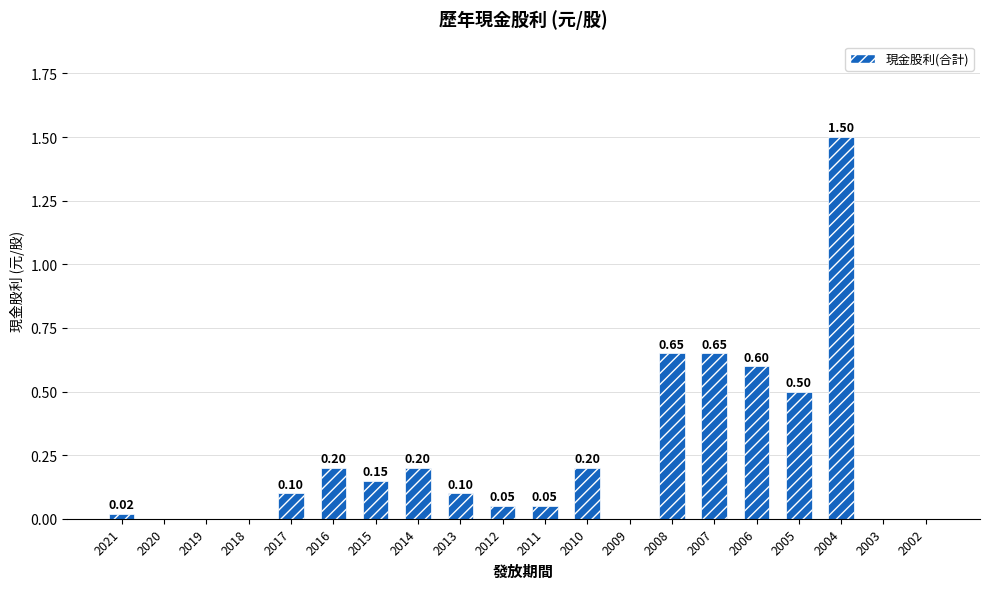

What is the sum of the values at 2006 and 2015?

0.8